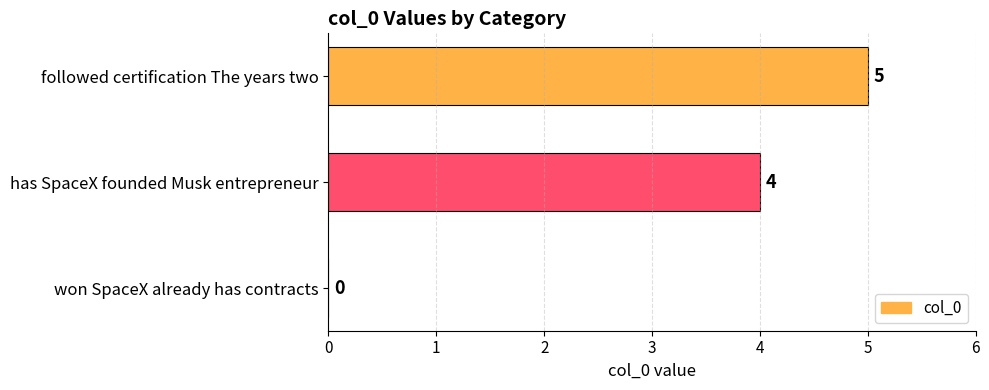

Count the number of categories in the chart.

3